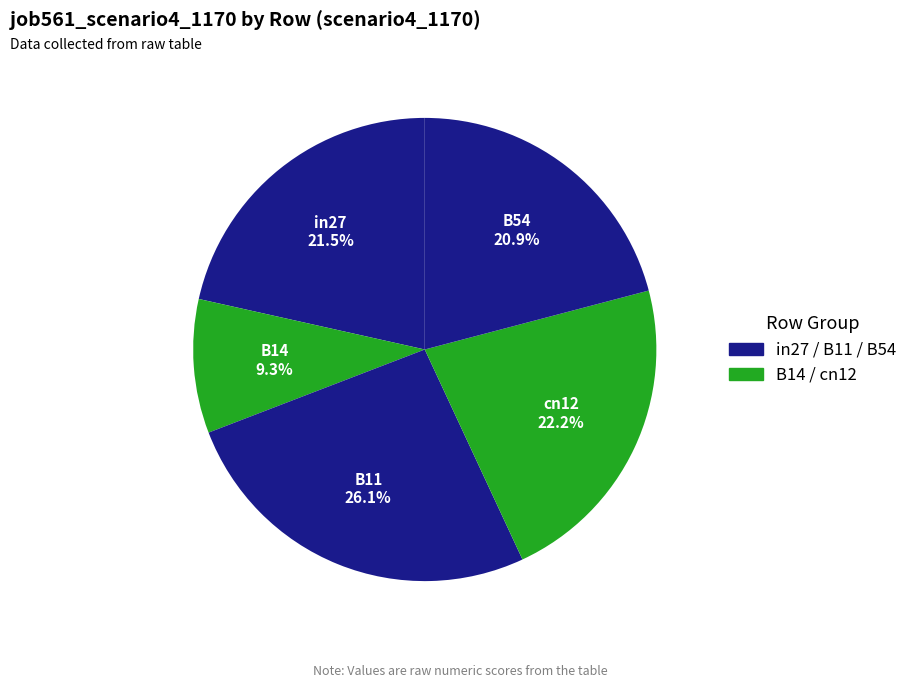

What is the largest slice in the pie chart?

B11